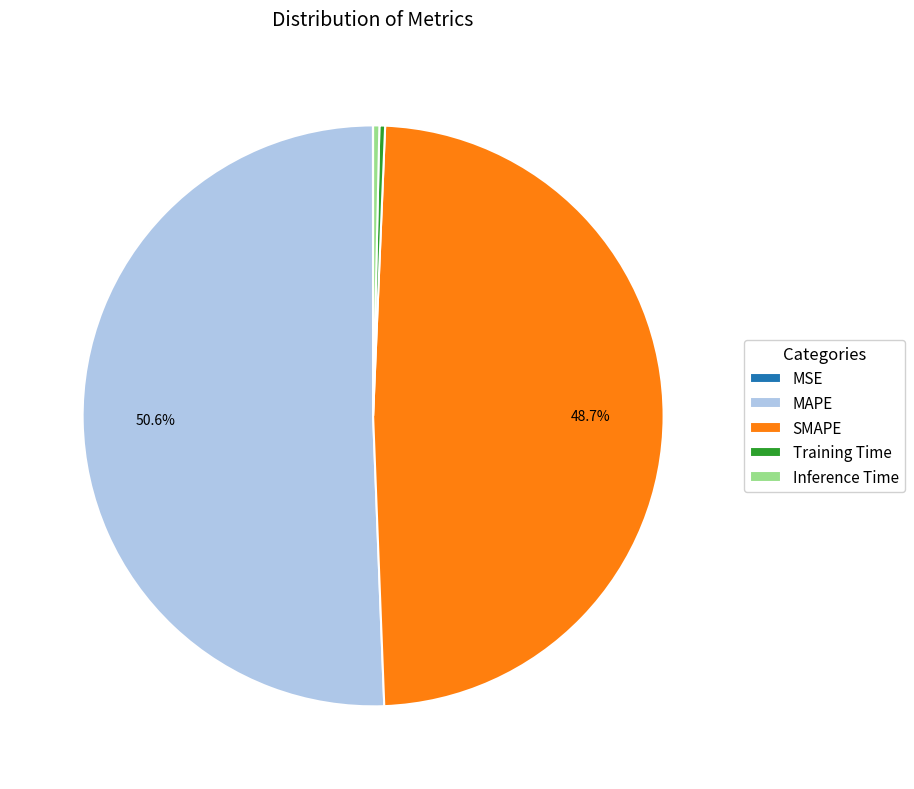

Approximately how many times larger is the value at MAPE compared to SMAPE?

1.0